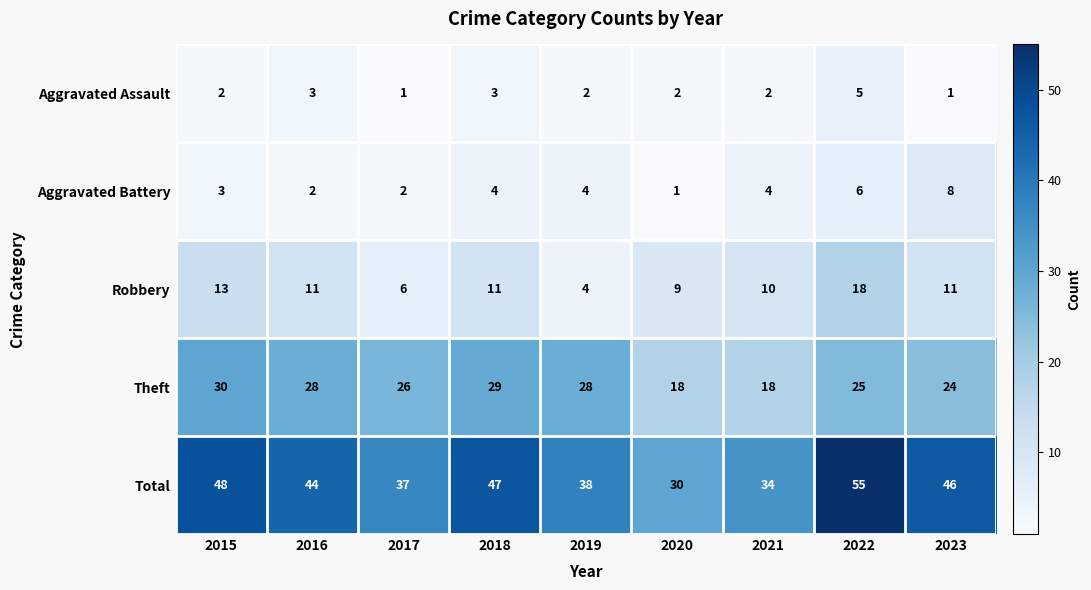

What is the maximum value shown in the chart?

55